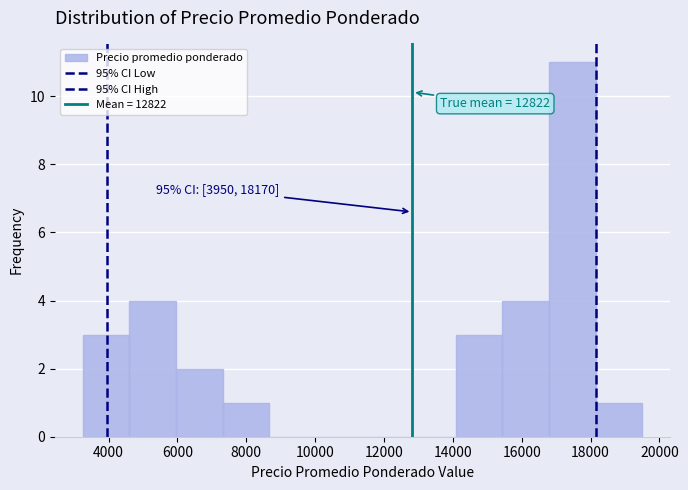

Which range on the x-axis has the tallest bar?

16800 to 18200